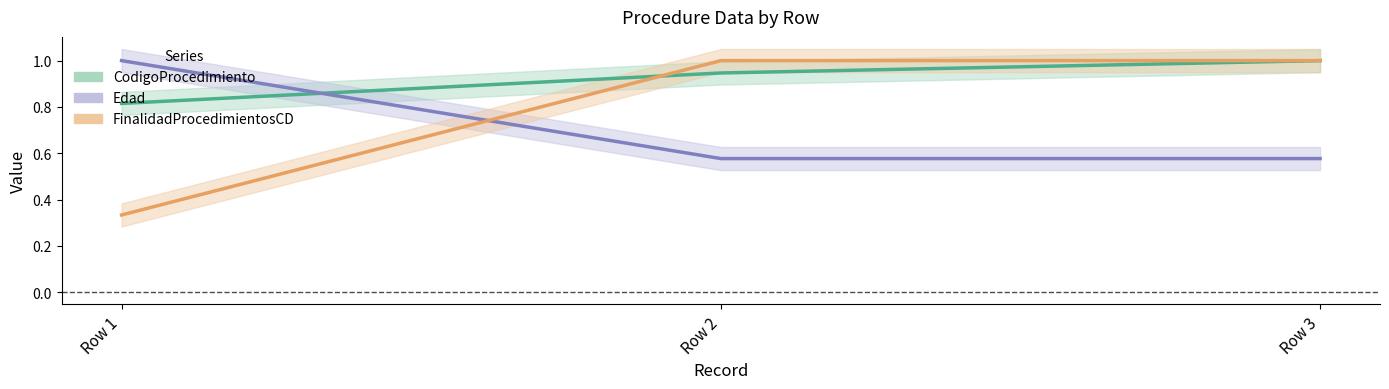

Is this an area chart (filled region under the line)?

No